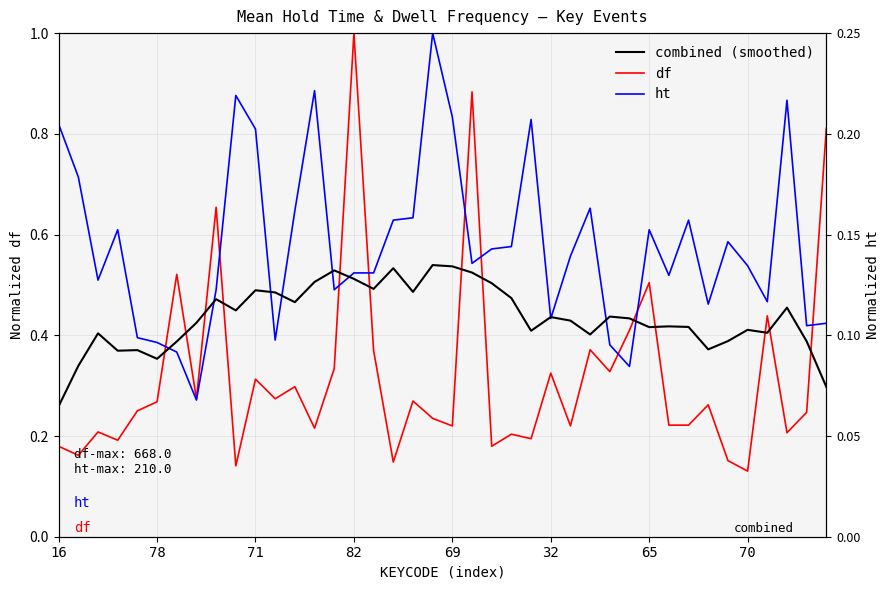

What is the sum of all combined (smoothed) values?

17.4